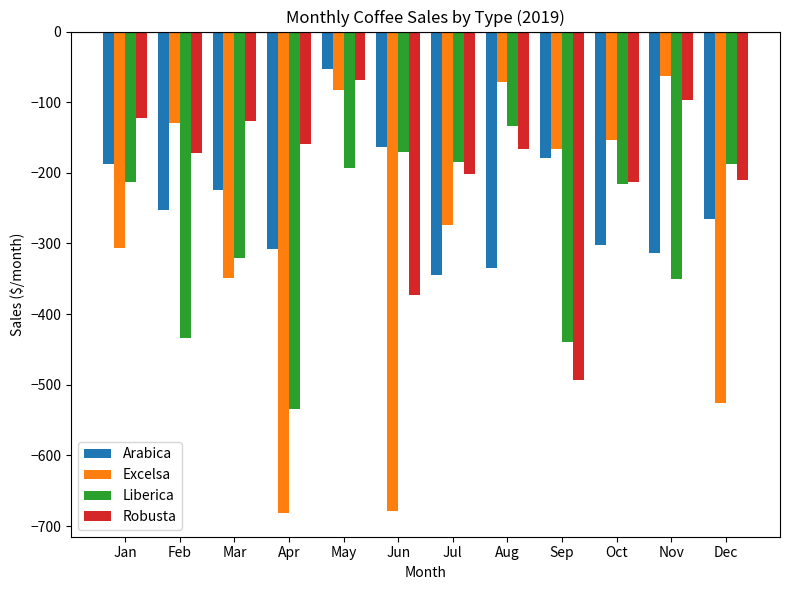

What is the highest value of the Liberica series?

-134.2